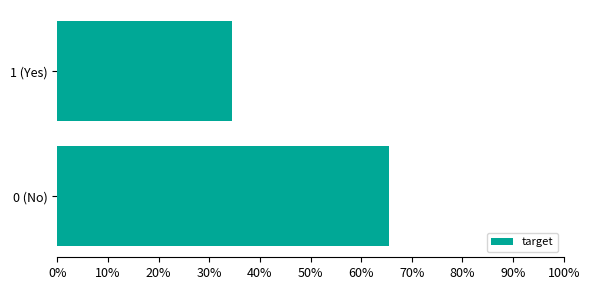

What is the minimum value shown in the chart?

0.3